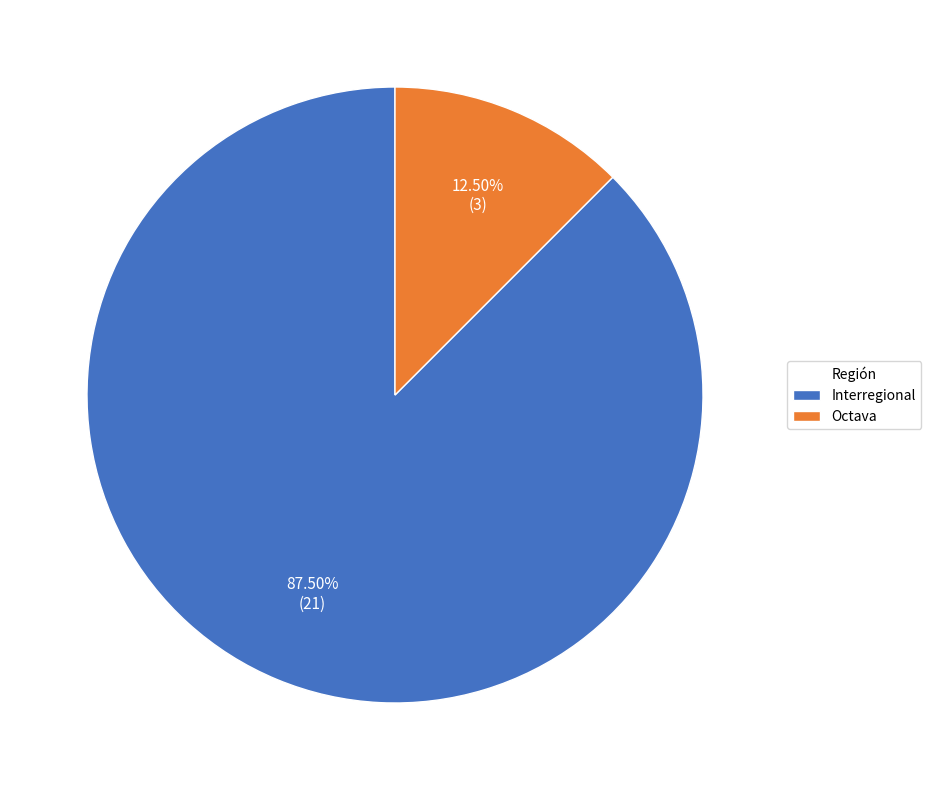

Which category has the biggest portion of the pie?

Interregional